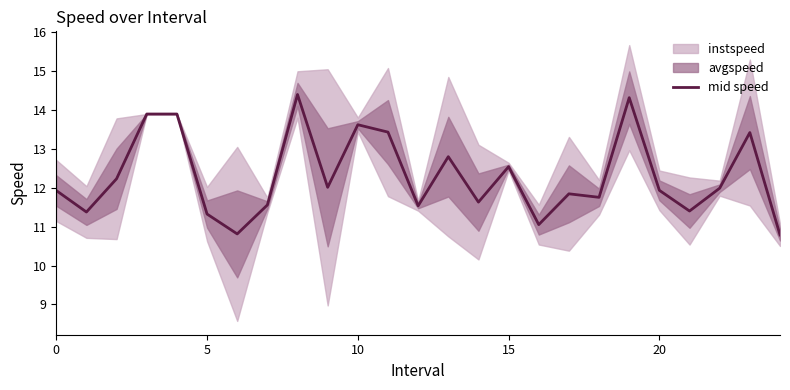

Where is the first local maximum?

8